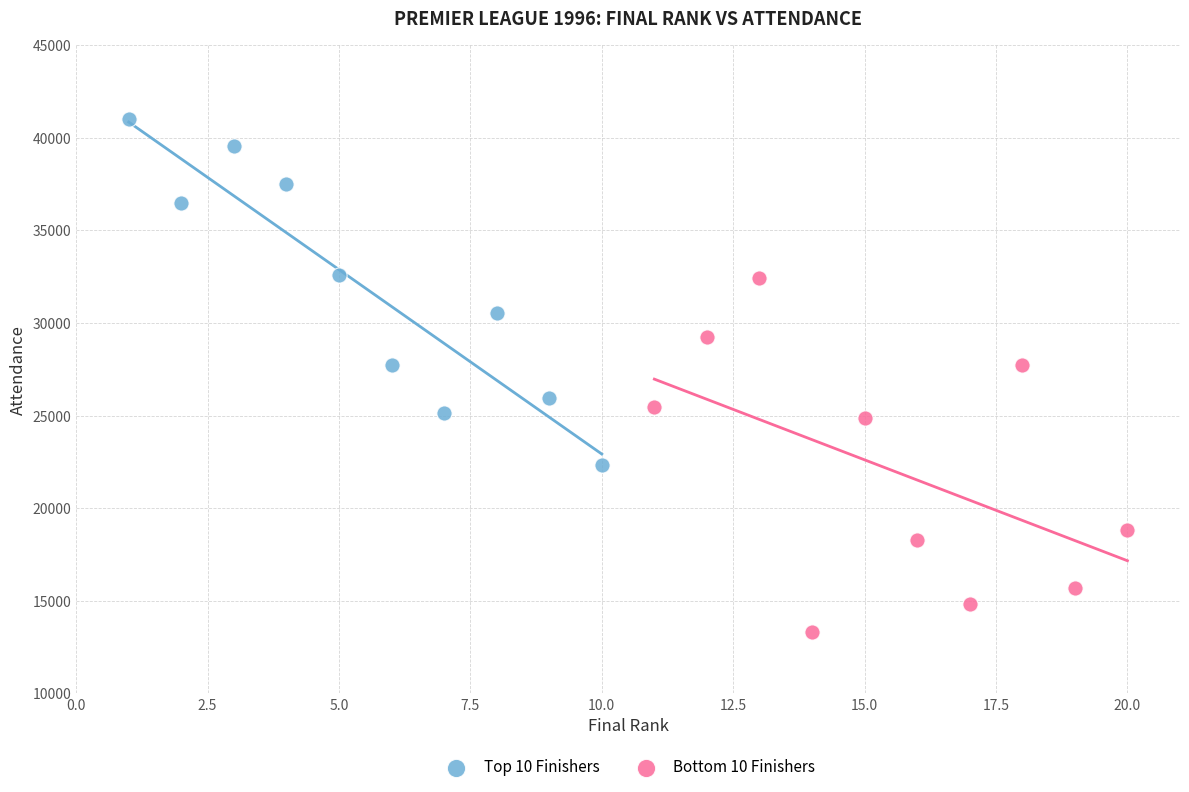

What are all the series names shown in the legend?

Top 10 Finishers, Bottom 10 Finishers